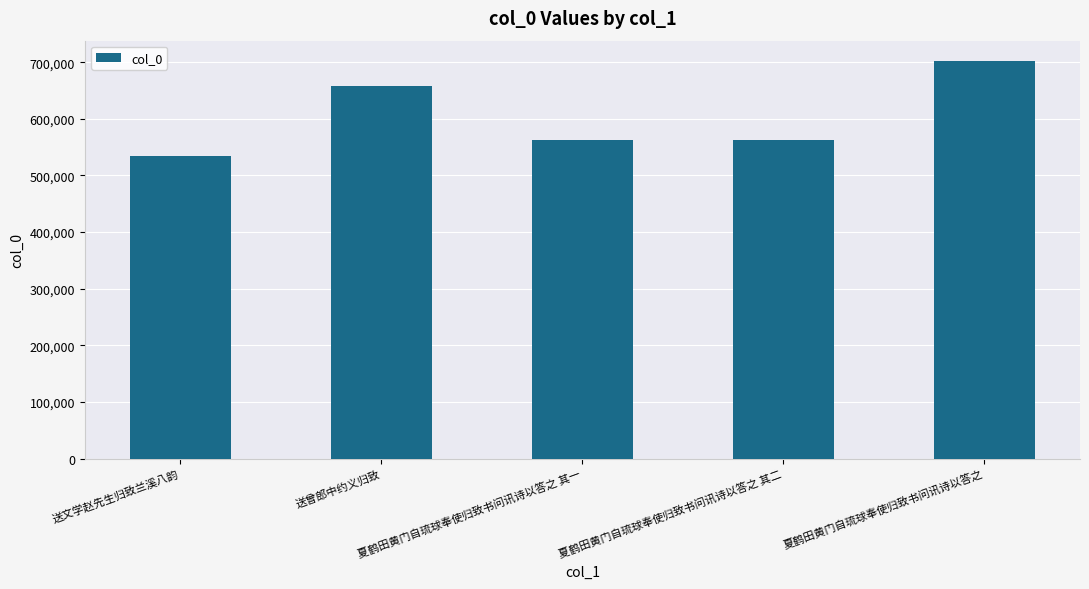

The chart shows a value of 657082 at 送曾郎中约义归致. True or false?

True